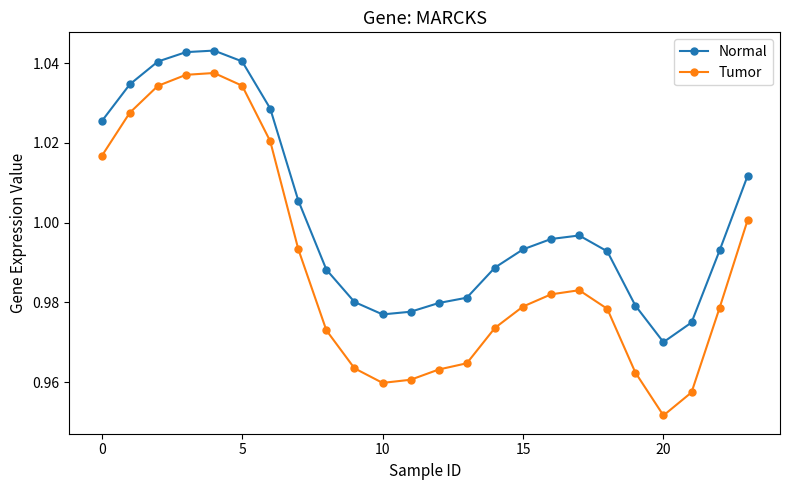

What is the sum of all Normal values?

24.0